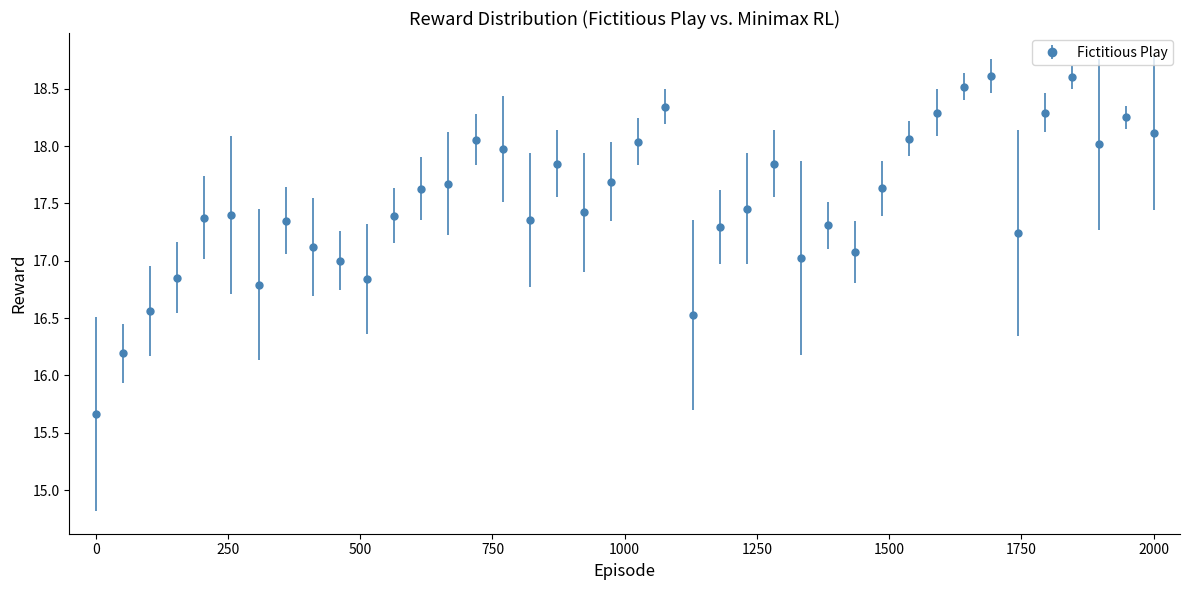

True or false: there are more than 0 points higher than both neighbors.

True